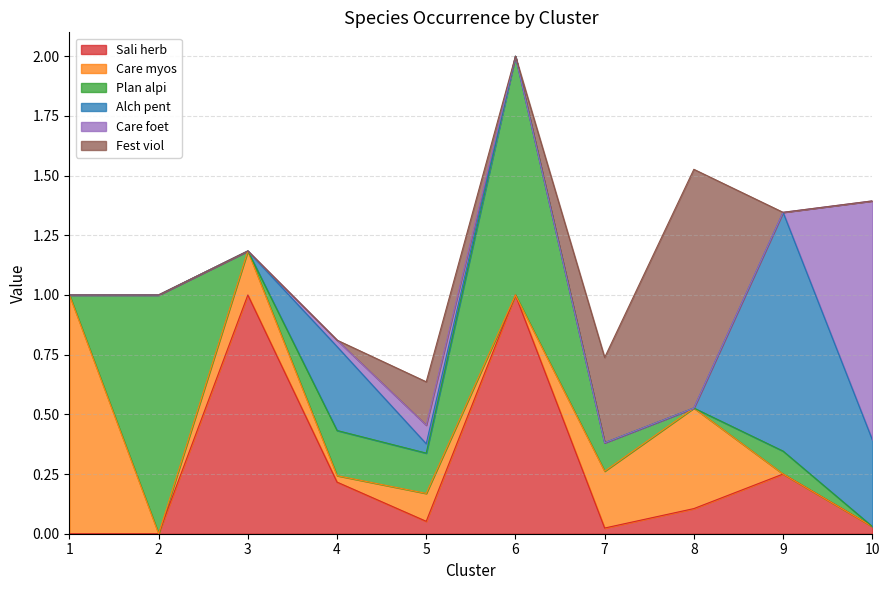

True or false: Care myos has more than 0 interior local peaks.

True